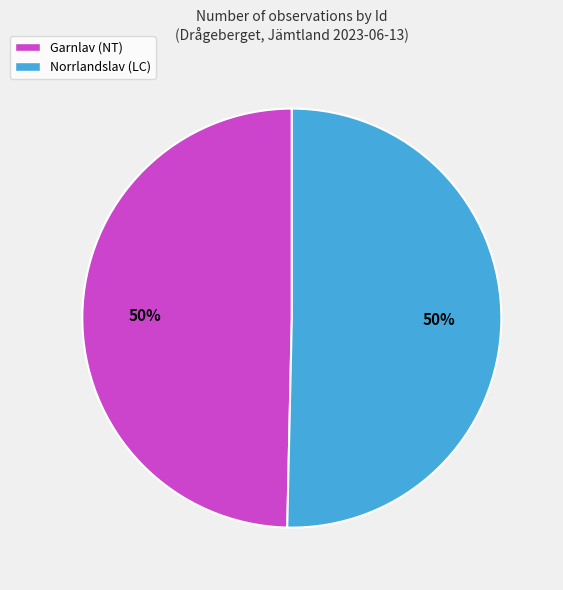

How many slices are in this pie chart?

2